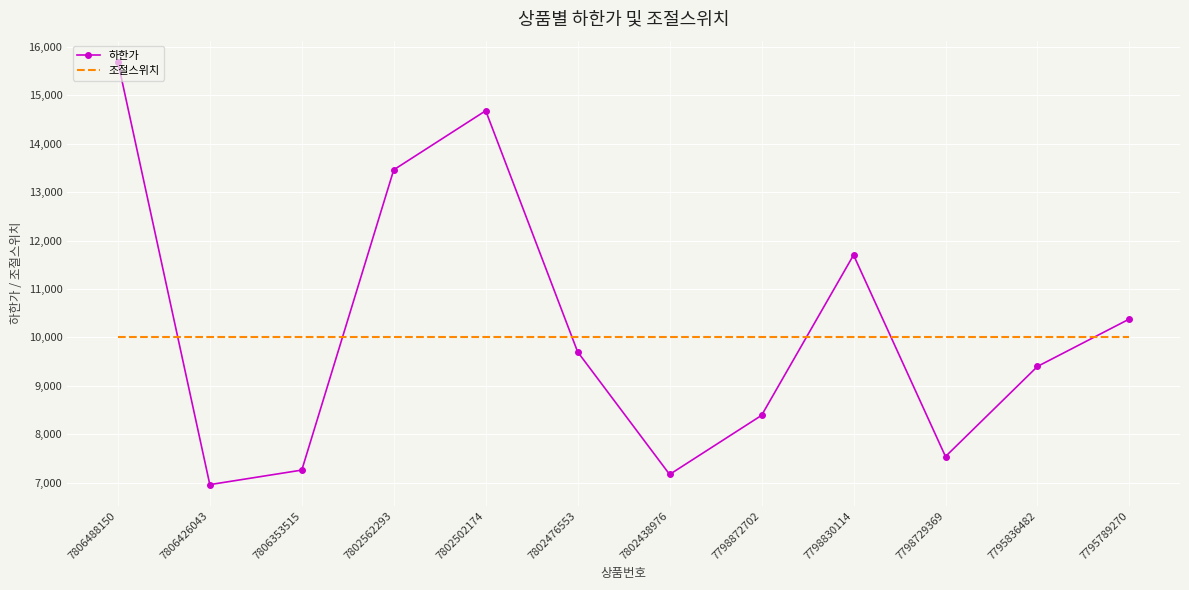

What is the average value of the 하한가 series?

10194